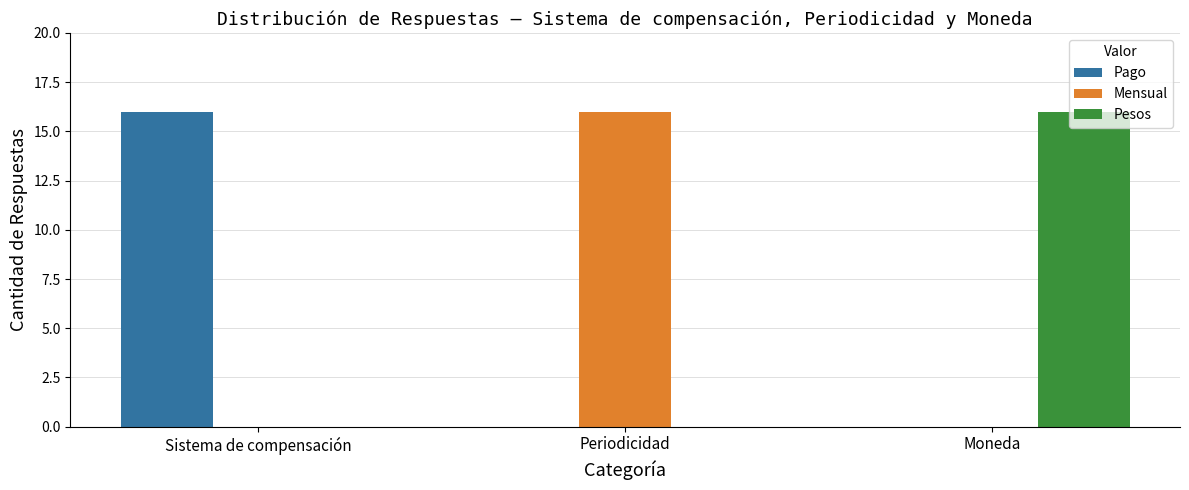

What is the difference between the Pesos values at Moneda and Periodicidad?

16